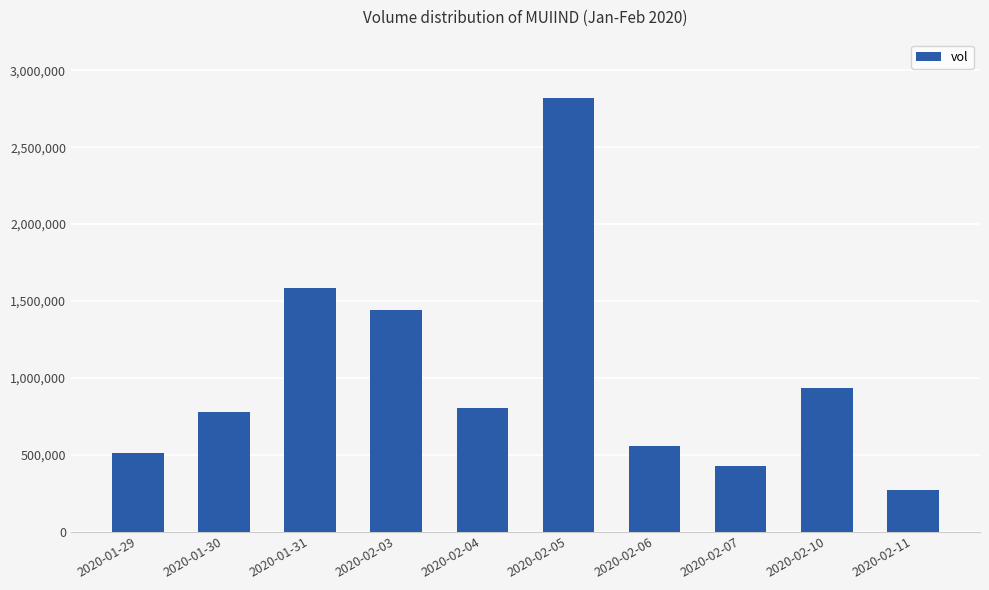

At which category does the chart reach its peak across all series?

2020-02-05